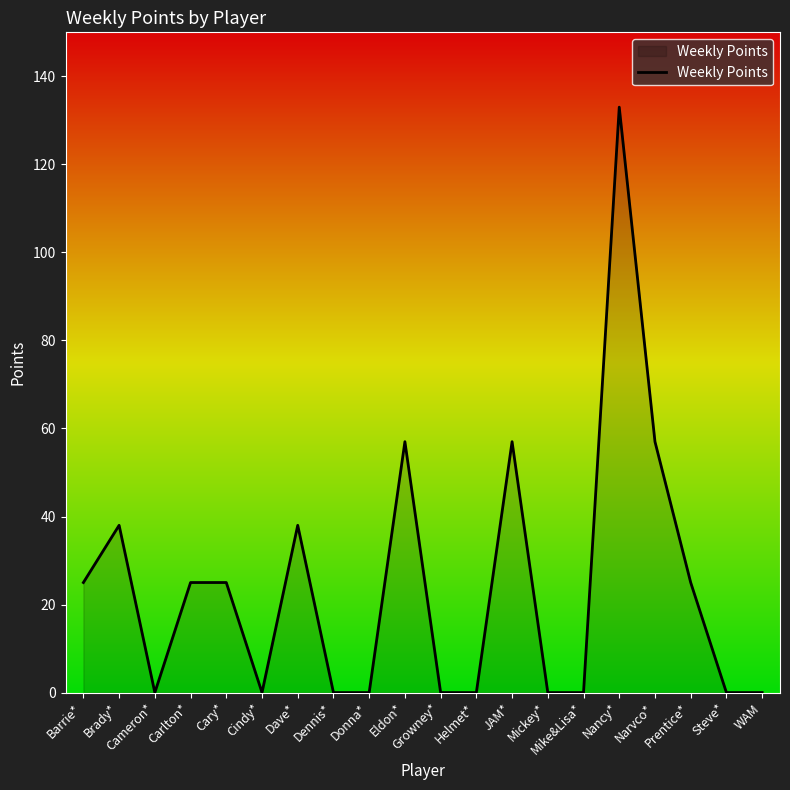

True or false: there are more than 1 points higher than both neighbors.

True